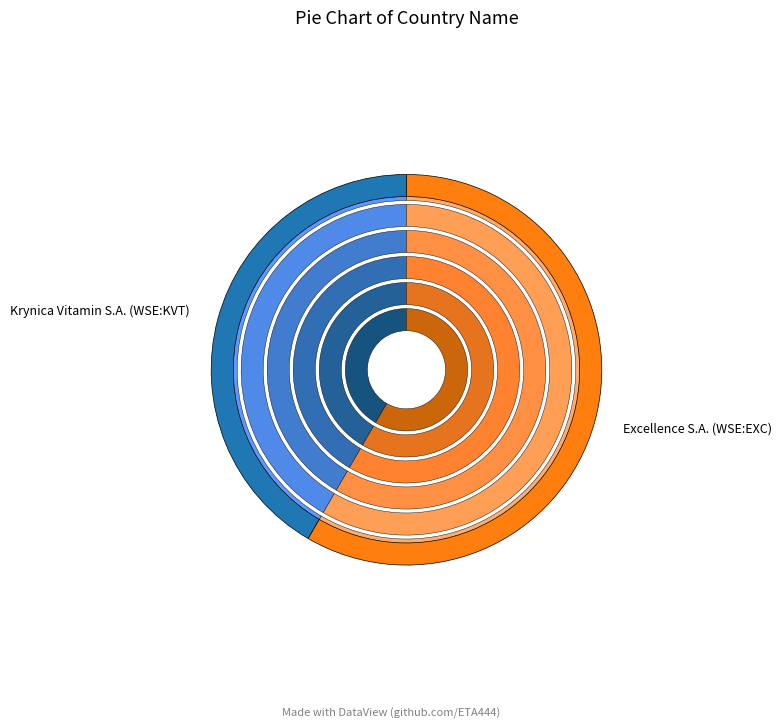

Is it true that Excellence S.A. (WSE:EXC) is 58% of the pie?

True